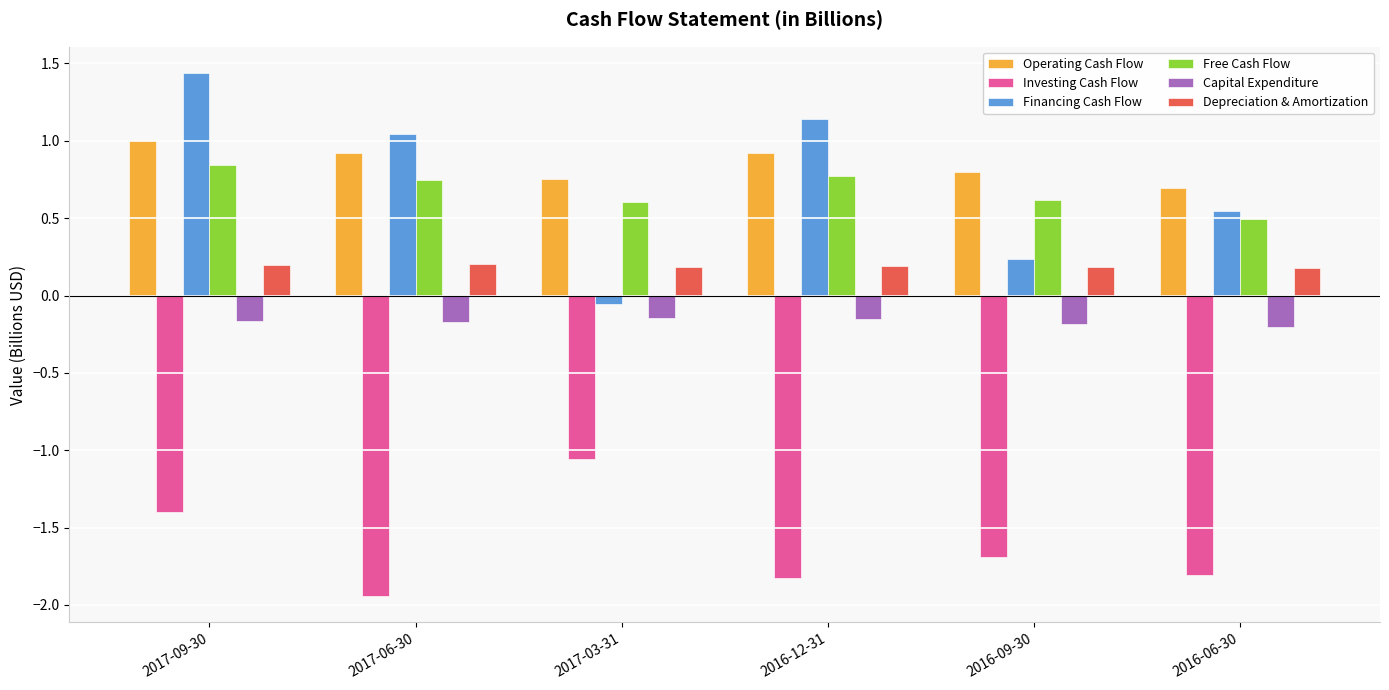

How many positive values does the Financing Cash Flow series have?

5